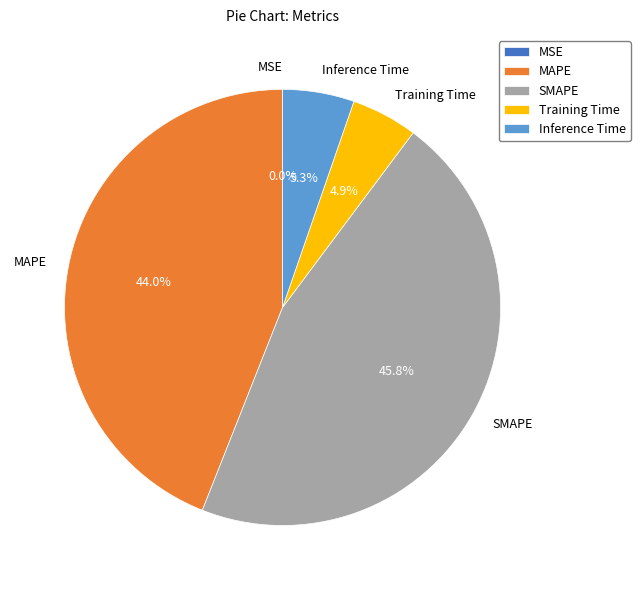

What percentage is the Inference Time slice, to the nearest percent?

5%